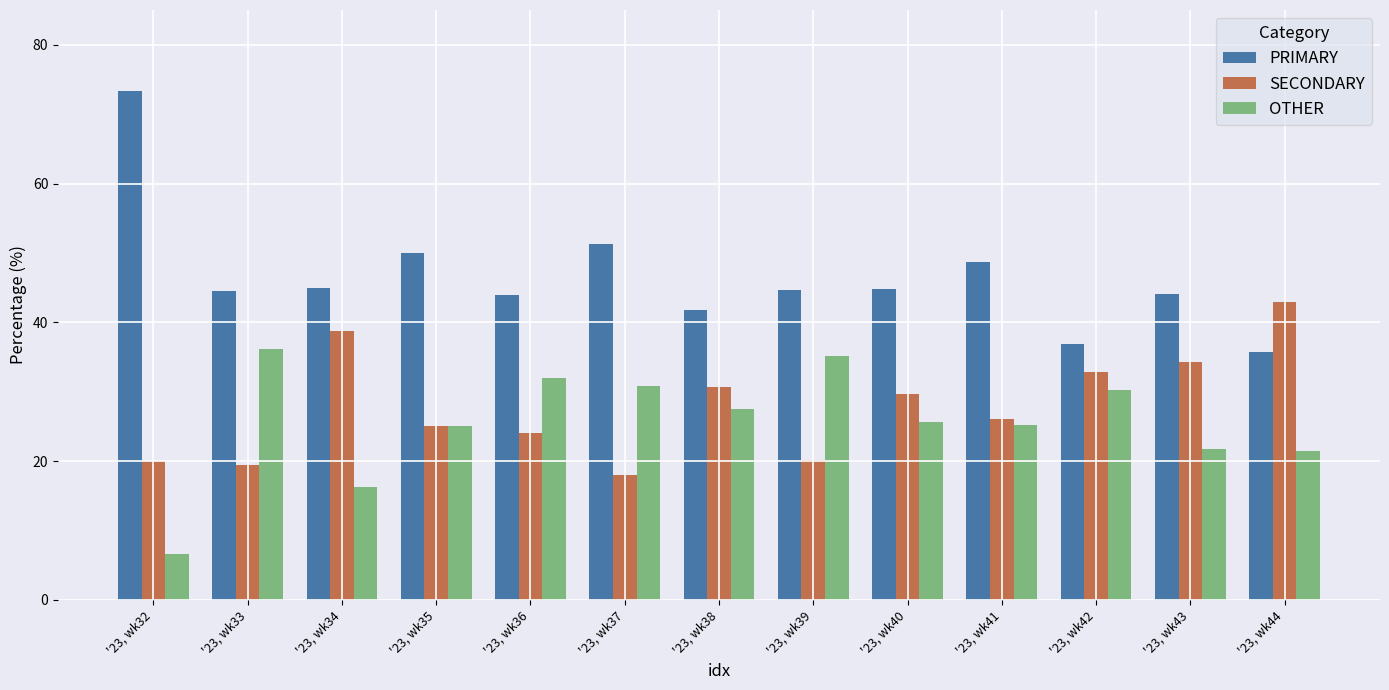

What is the average value of the SECONDARY series?

27.8